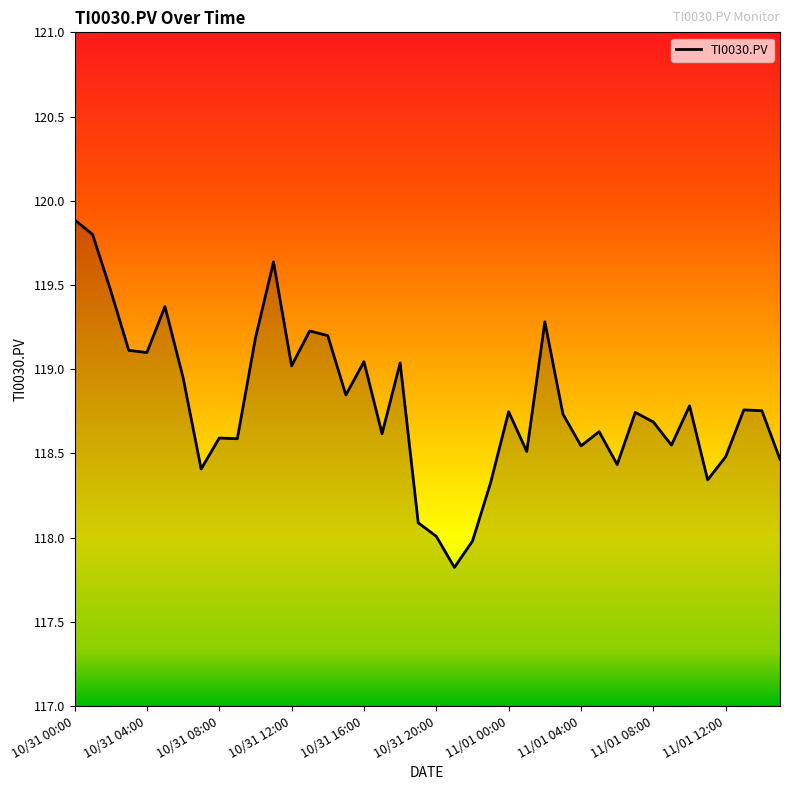

How many lines are shown in the chart?

1